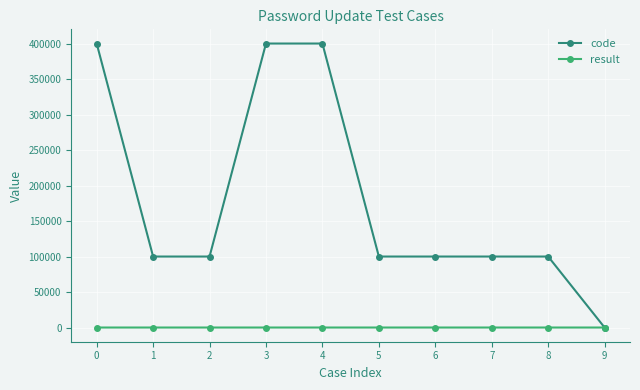

Rank the series by their average value, from highest to lowest.

code, result